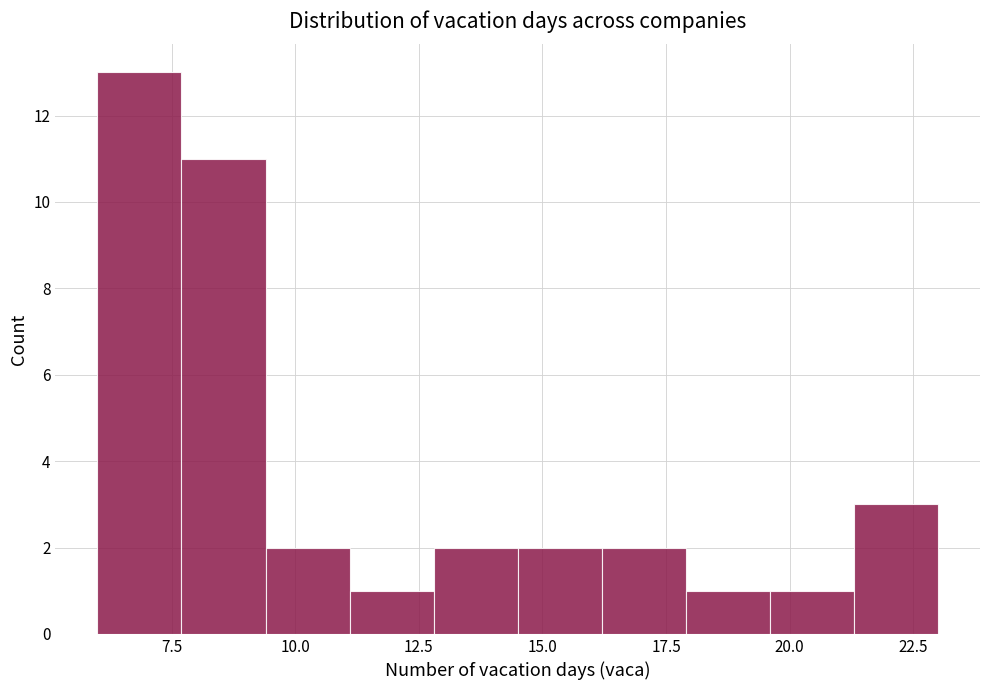

Around what value on the x-axis is the tallest bar? Give the approximate position of its centre, as read against the axis.

7.0